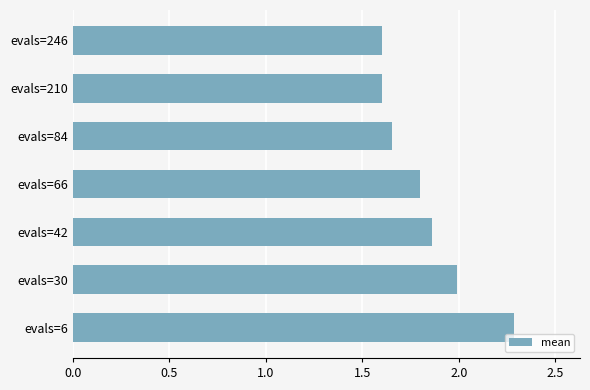

What is the ratio of the value at evals=66 to the value at evals=84?

1.1